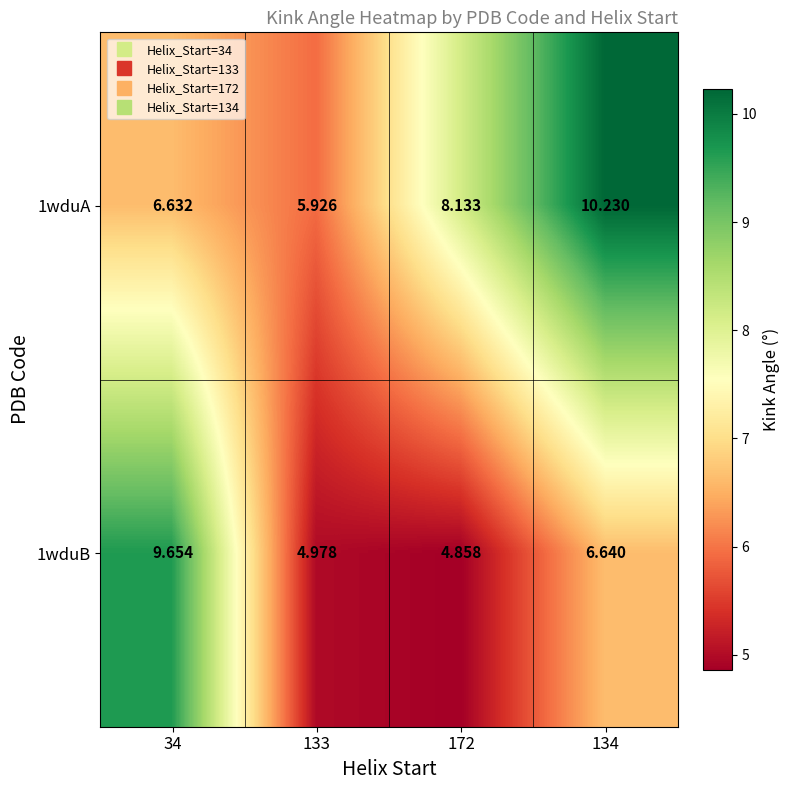

At how many categories does at least one series exceed 6?

3